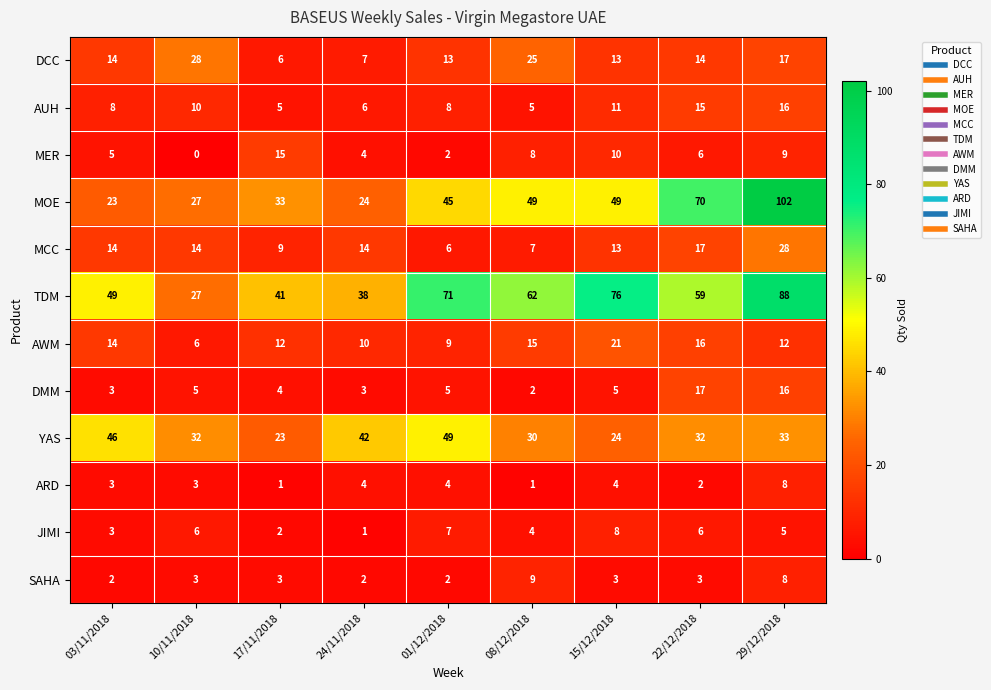

What is the difference between the second highest and minimum values in the MOE series?

47